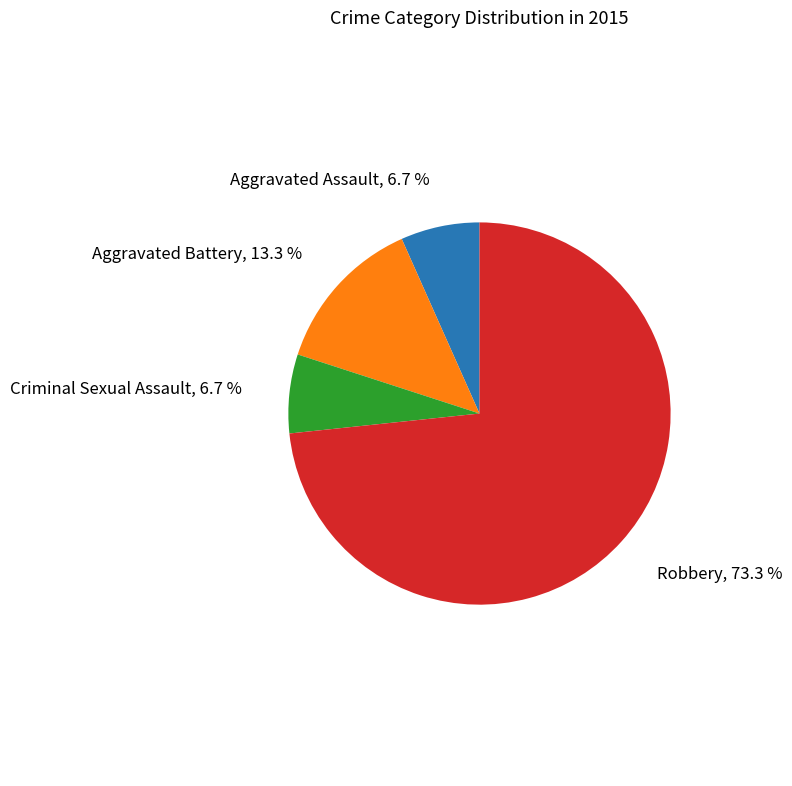

How many slices are in this pie chart?

4